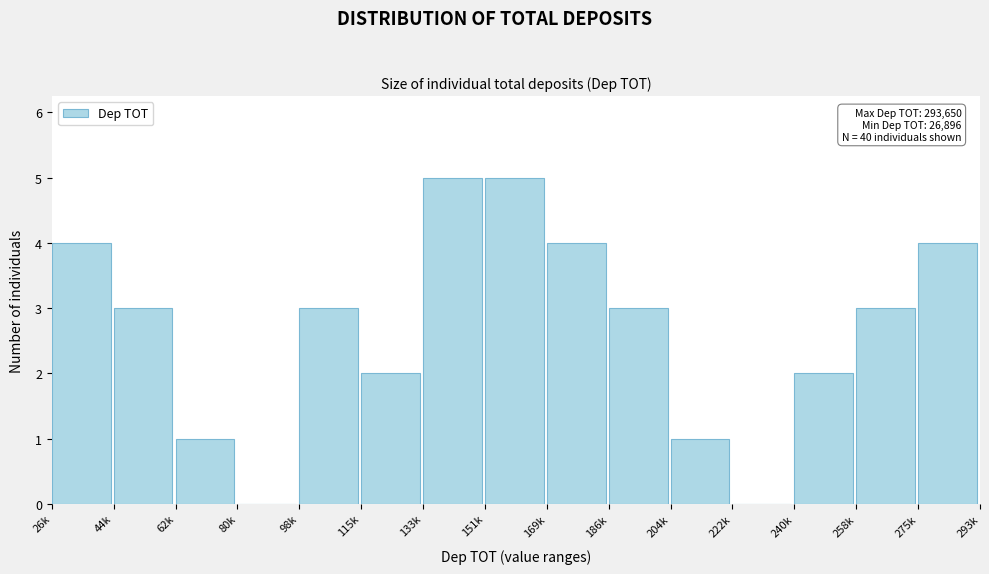

Reading left to right, list all the values displayed in this chart.

26k=4	44k=3	62k=1	80k=0	98k=3	115k=2	133k=5	151k=5	169k=4	186k=3	204k=1	222k=0	240k=2	258k=3	275k=4